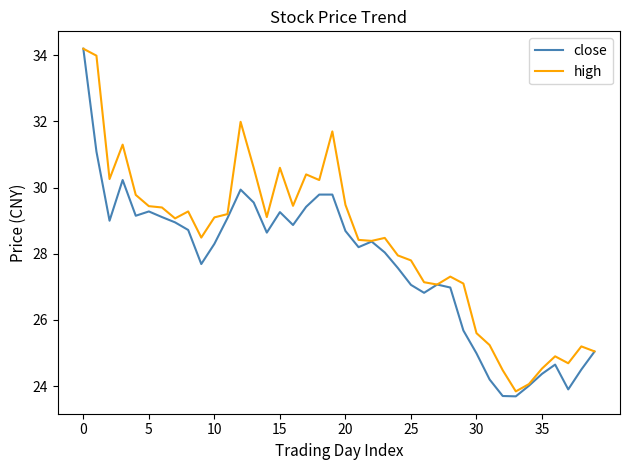

Which series has the largest range (max minus min)?

close